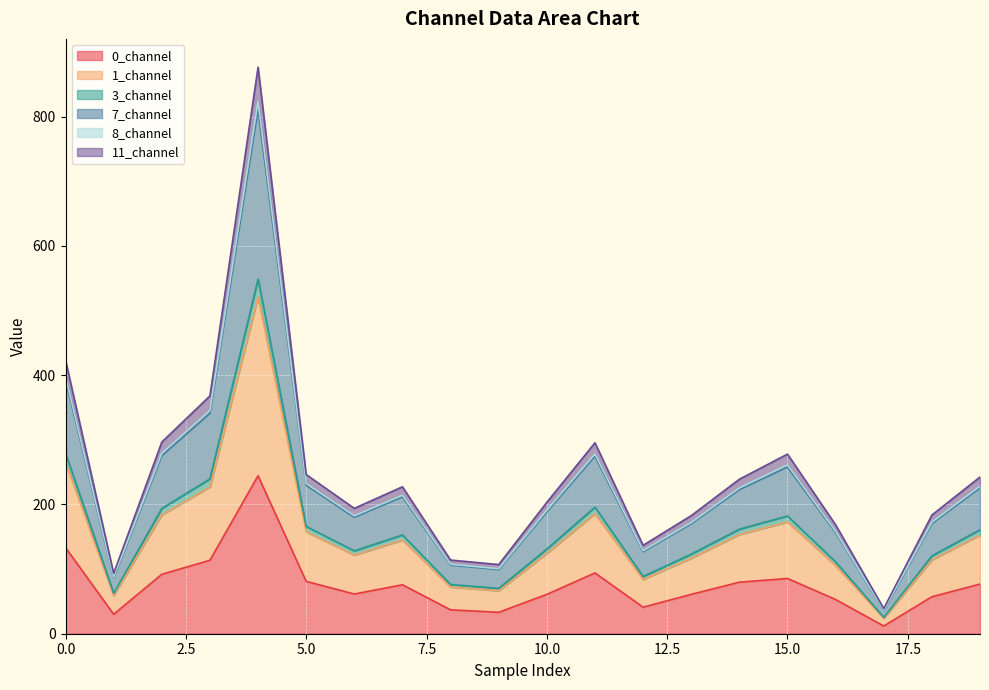

What is the highest value of the 0_channel series?

244.4